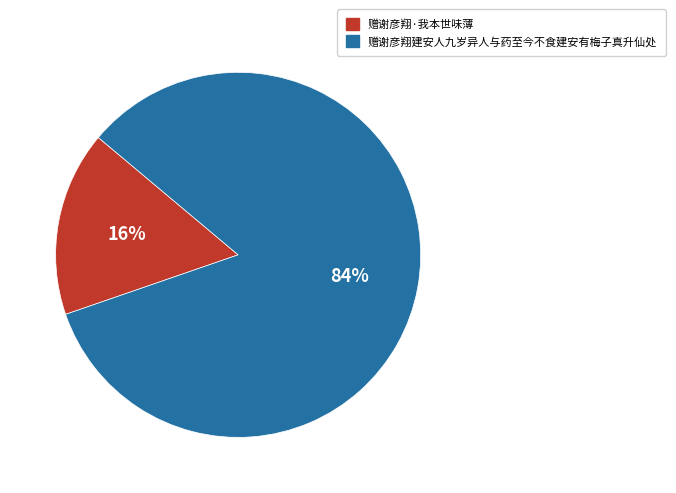

Which category accounts for the majority?

赠谢彦翔建安人九岁异人与药至今不食建安有梅子真升仙处